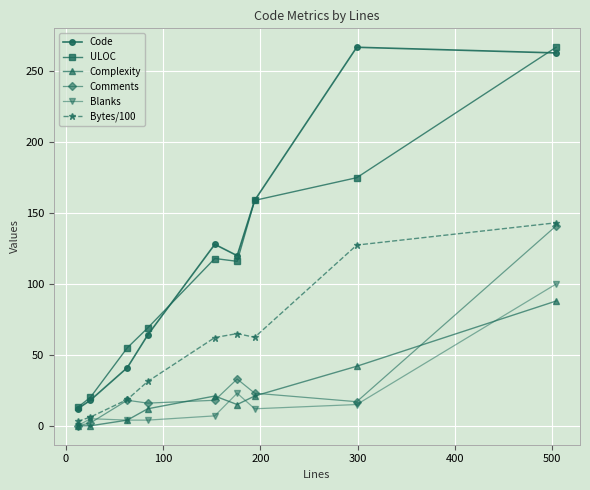

What is the maximum value shown in the chart?

267.0